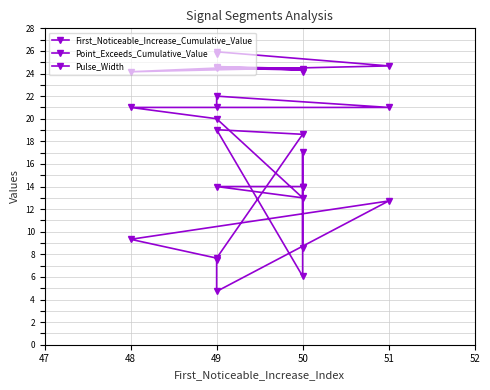

At which category does First_Noticeable_Increase_Cumulative_Value reach its first local peak?

51